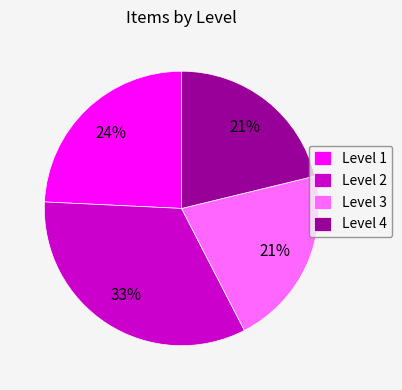

To the nearest percent, what percentage of the pie is Level 1?

24%